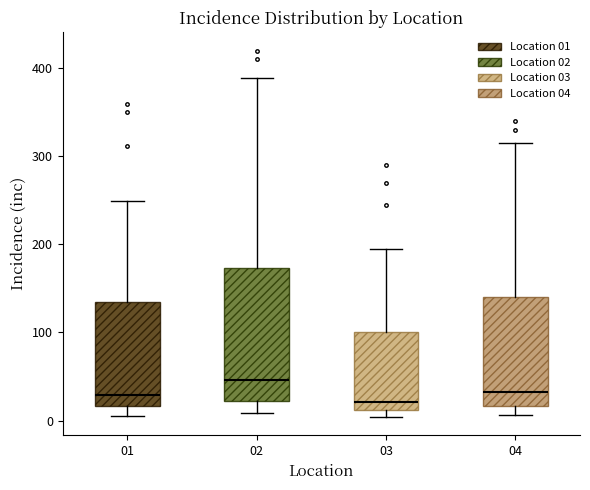

Reading left to right, transcribe this box plot: for each box, give where its median line is, the range the box spans, and where its two whiskers end, as read against the y-axis. The values are not printed on the chart, so give them approximately, as read against the axis.

01: median 30, box 20 to 130, whiskers 10 to 250
02: median 50, box 20 to 170, whiskers 10 to 390
03: median 20, box 10 to 100, whiskers 0 to 200
04: median 30, box 20 to 140, whiskers 10 to 320